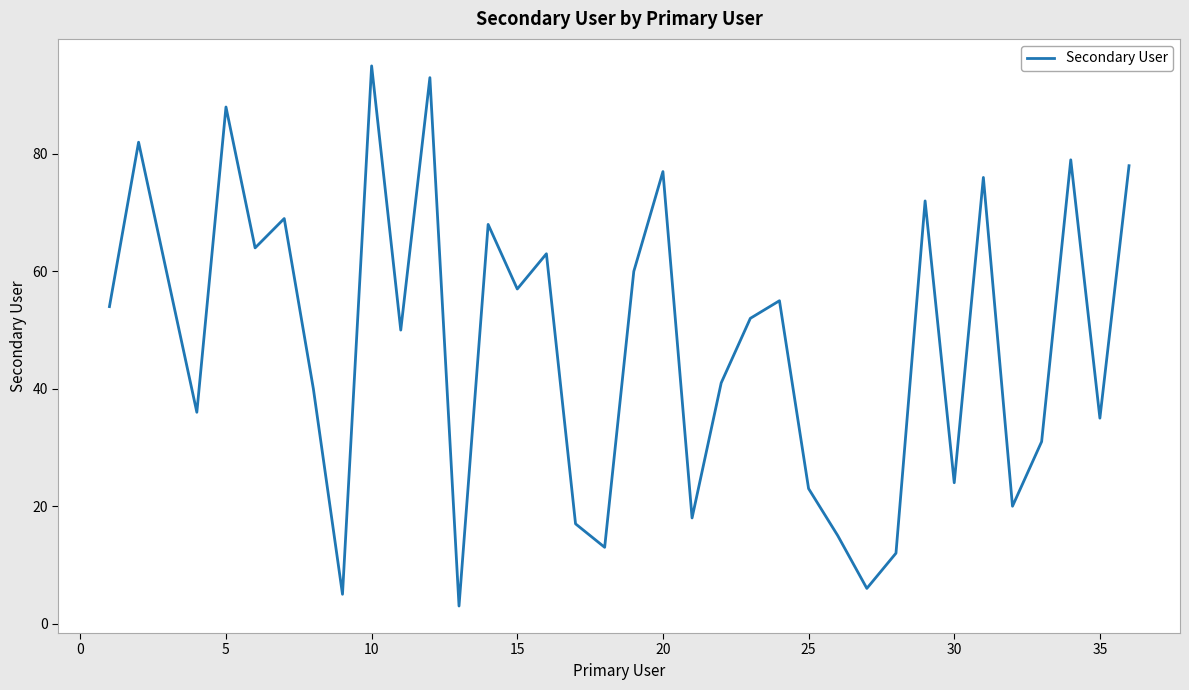

What is the minimum value shown in the chart?

3